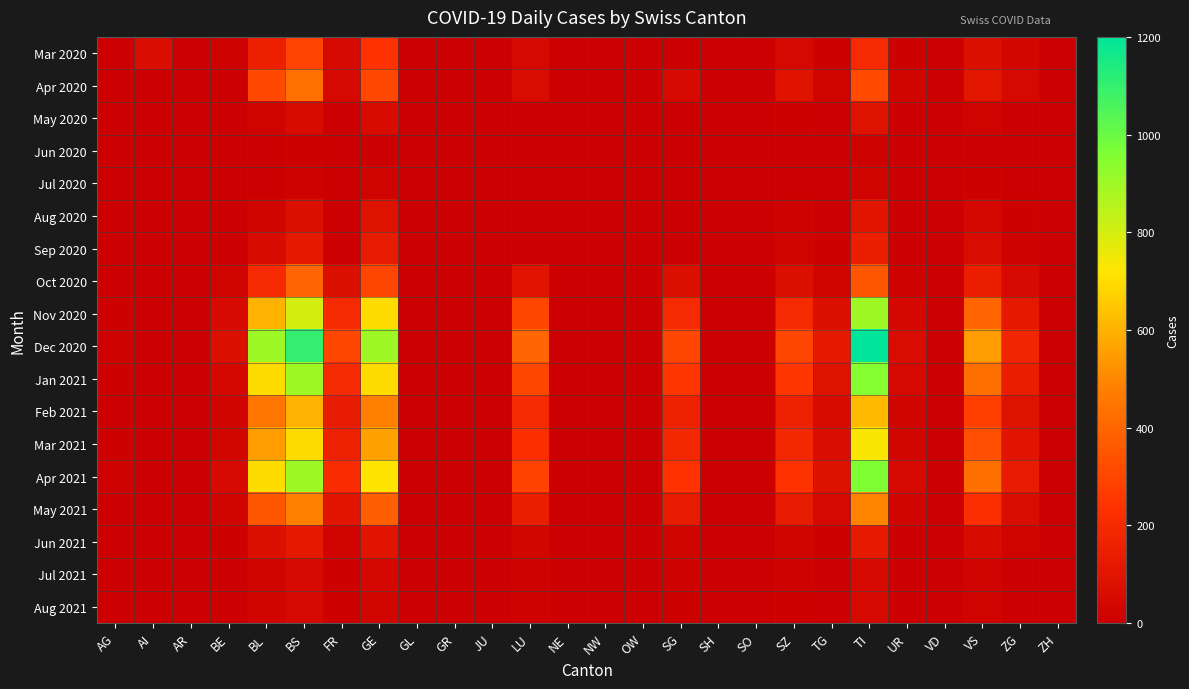

Rank the series by their maximum value, from lowest to highest.

Jun 2020, Jul 2020, Aug 2021, Jul 2021, May 2020, Aug 2020, Jun 2021, Sep 2020, Mar 2020, Oct 2020, Apr 2020, May 2021, Feb 2021, Mar 2021, Nov 2020, Jan 2021, Apr 2021, Dec 2020